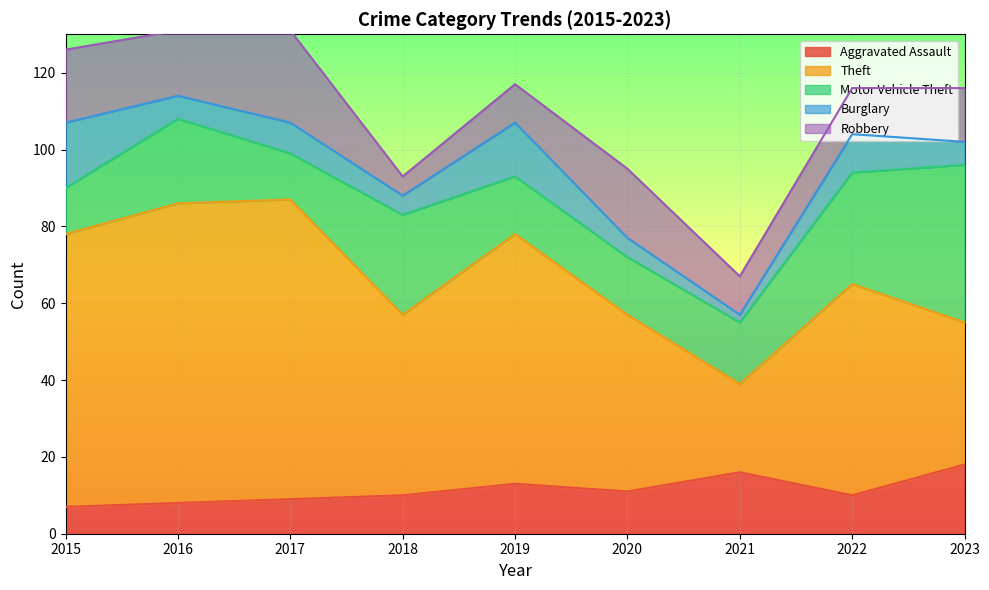

Which series has the largest total across all categories?

Theft